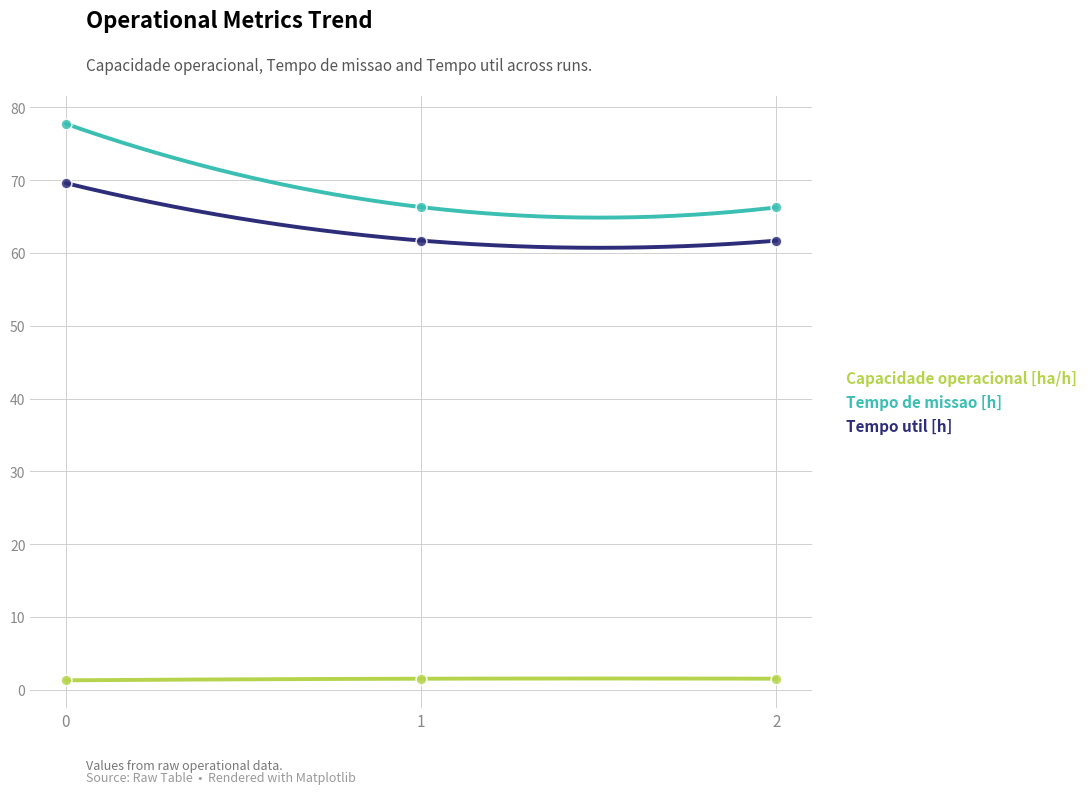

Which series contains the lowest Y value?

Capacidade operacional [ha/h]